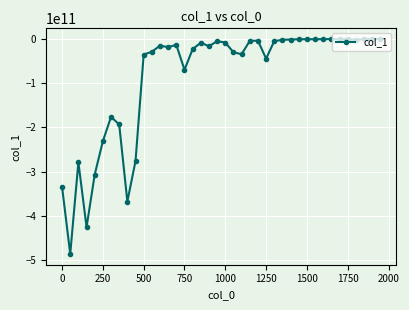

True or false: there are more than 2 points higher than both neighbors.

True